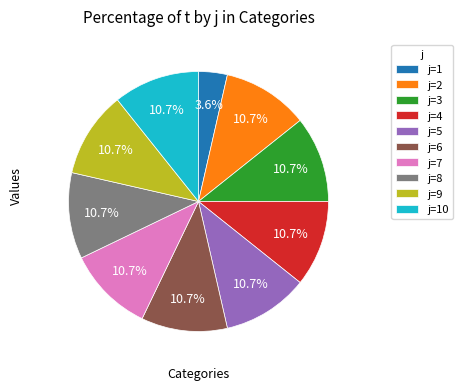

How many slices are in this pie chart?

10